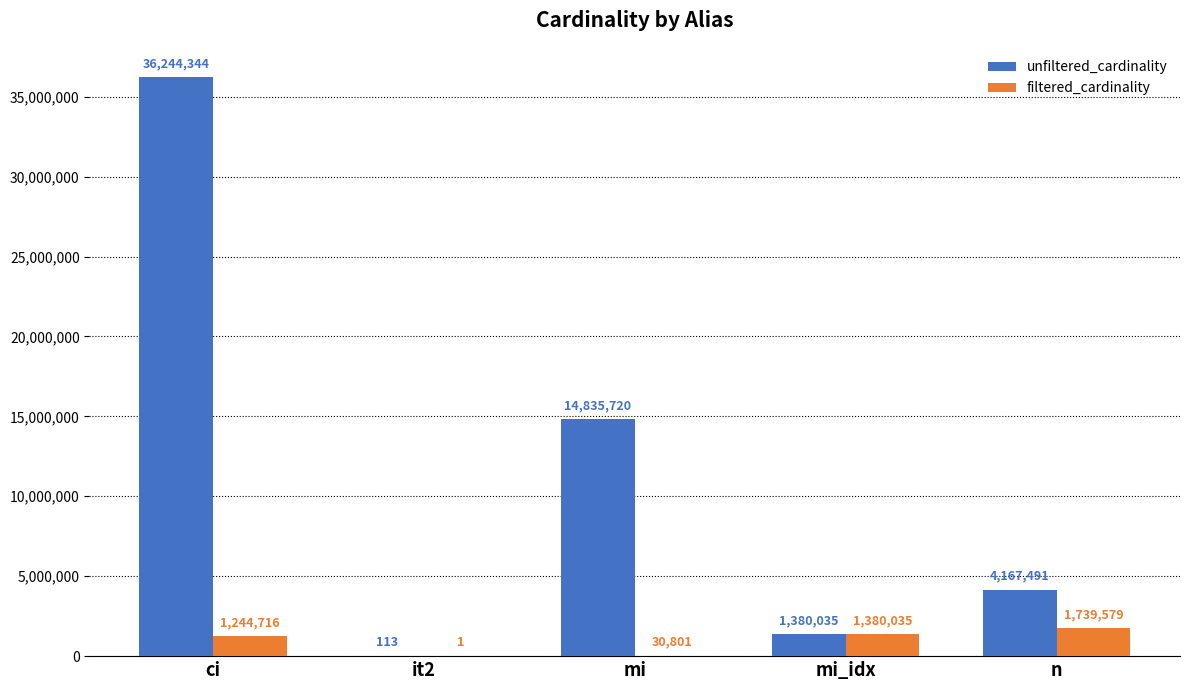

Reading left to right, list all the values displayed in this chart.

unfiltered_cardinality: ci=36244344	it2=113	mi=14835720	mi_idx=1380035	n=4167491
filtered_cardinality: ci=1244716	it2=1	mi=30801	mi_idx=1380035	n=1739579